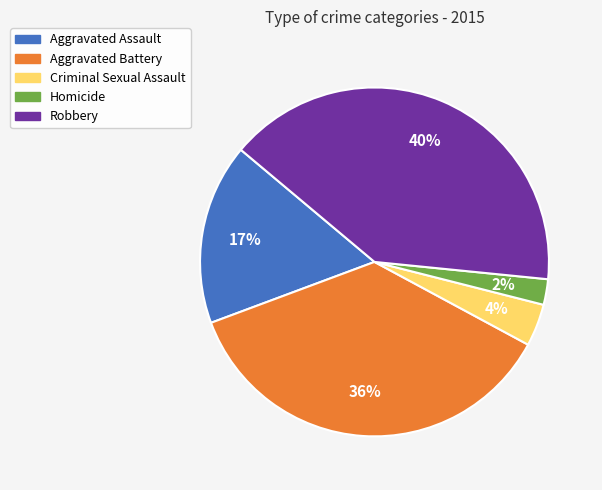

Between Aggravated Assault and Criminal Sexual Assault, which is larger?

Aggravated Assault